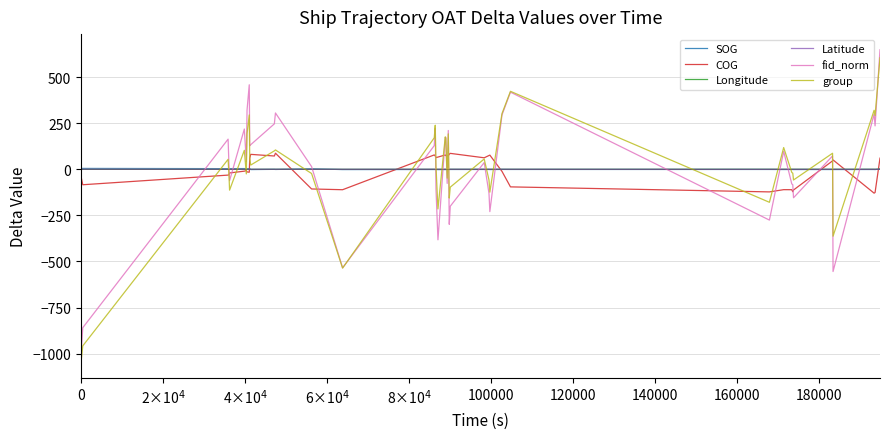

What is the maximum value shown in the chart?

648.2